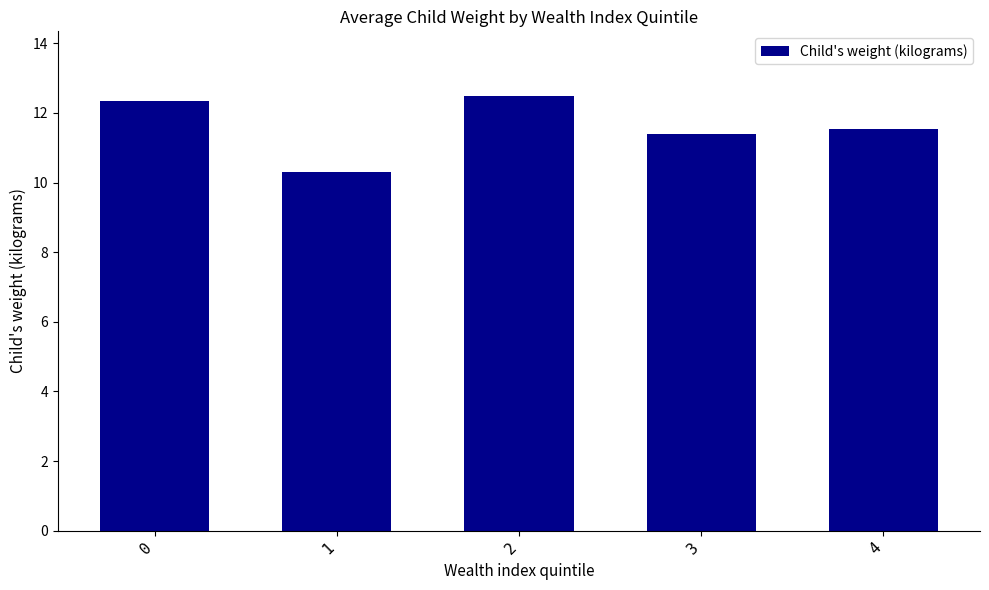

What is the change in value from 0 to 1?

-2.0